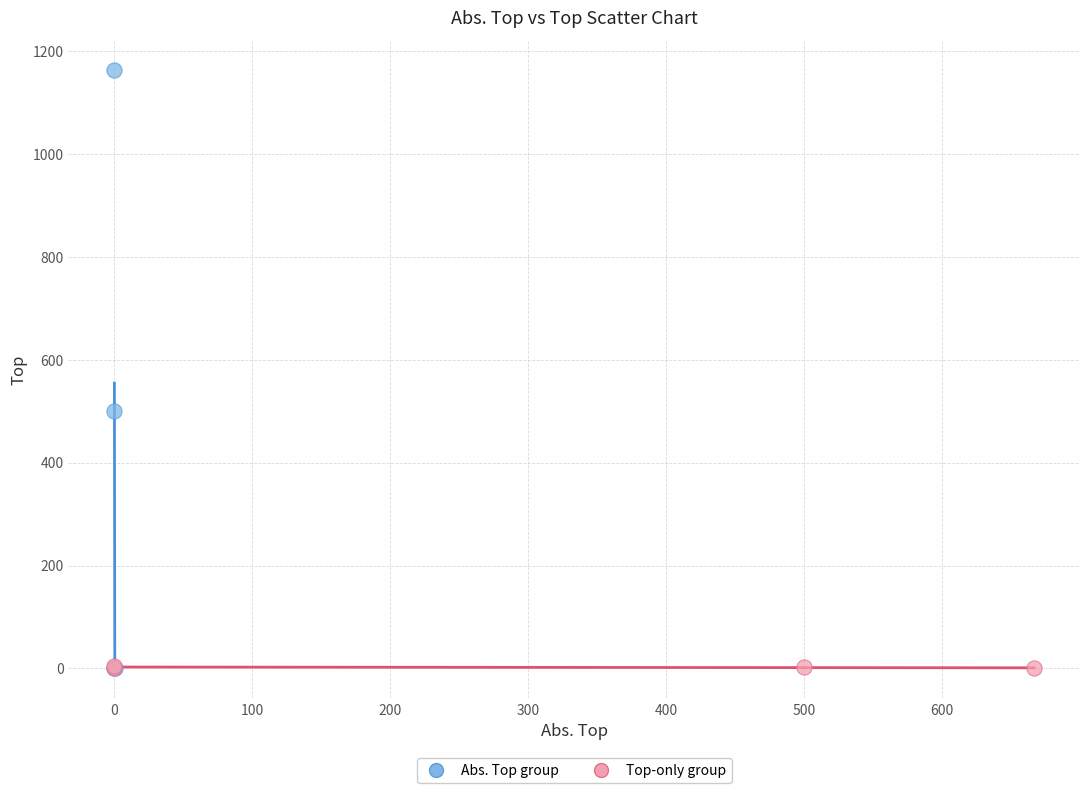

What are all the series names shown in the legend?

Abs. Top group, Top-only group